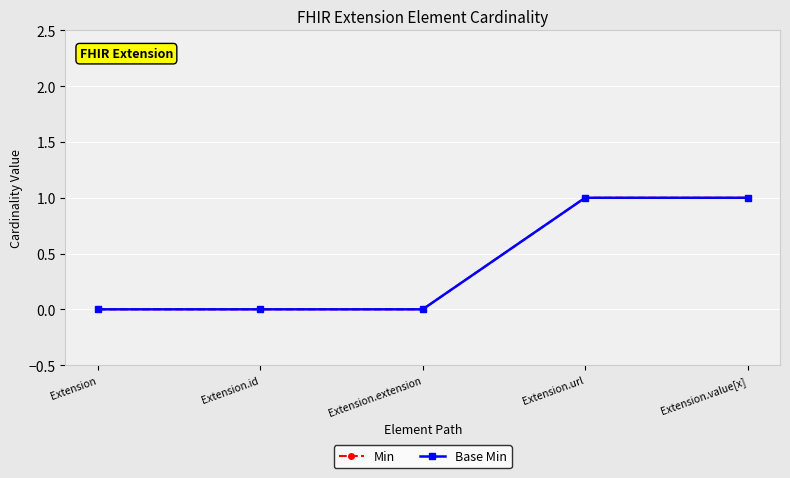

Between Extension and Extension.url, which is larger?

Extension.url